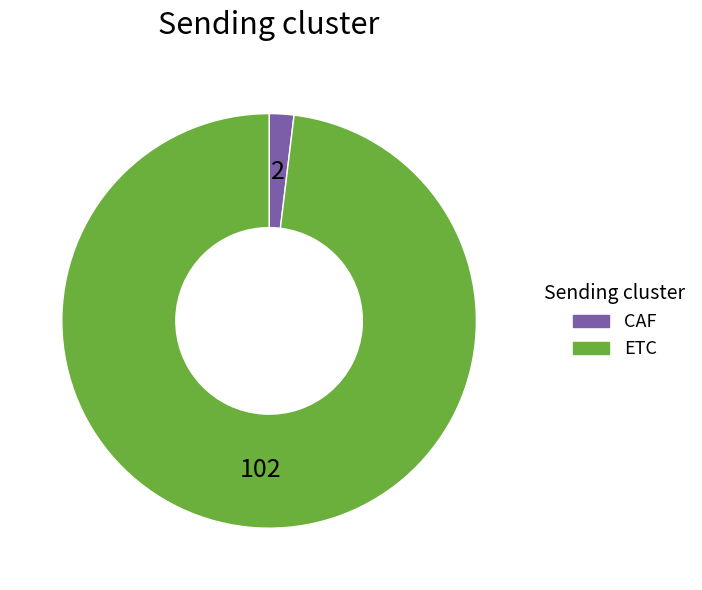

Does CAF represent more than half of the total?

No